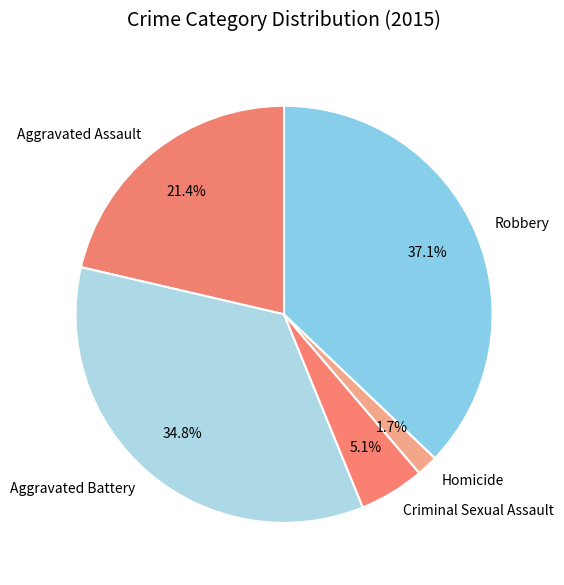

True or false: Aggravated Battery accounts for 29% of the total.

False